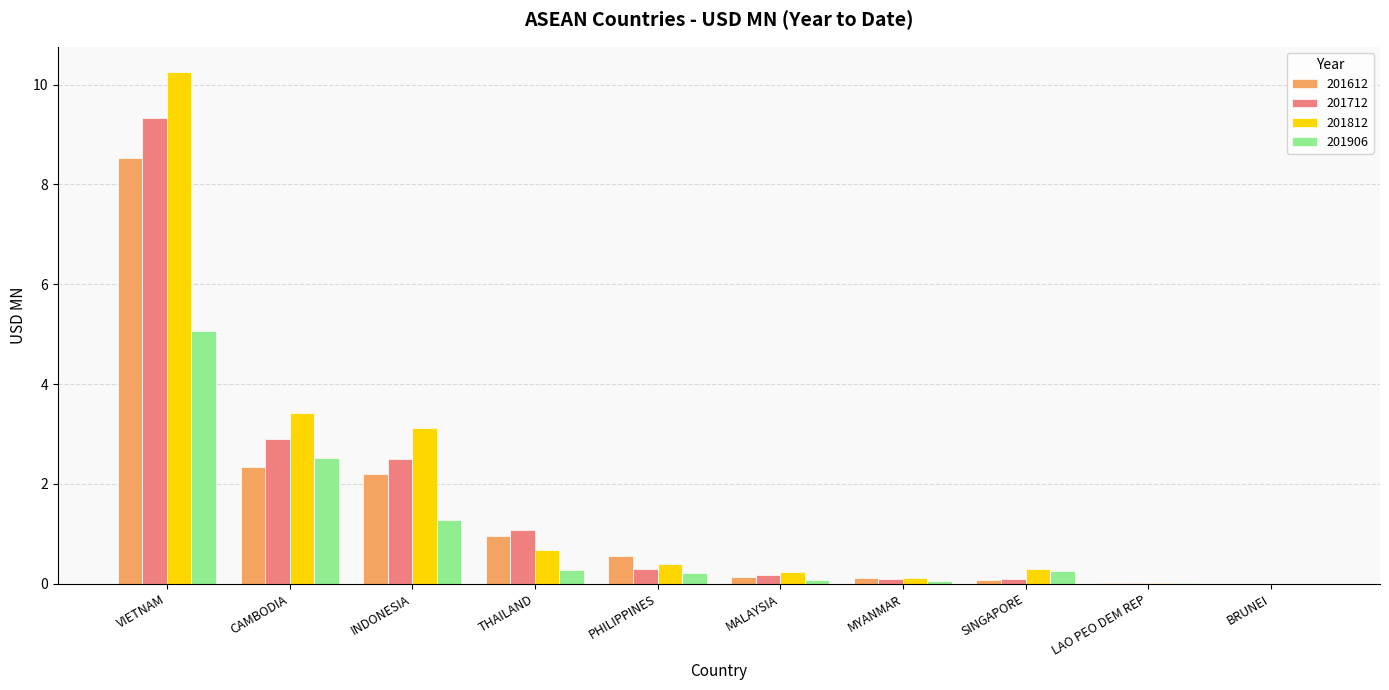

Which category has the highest value across all series?

VIETNAM